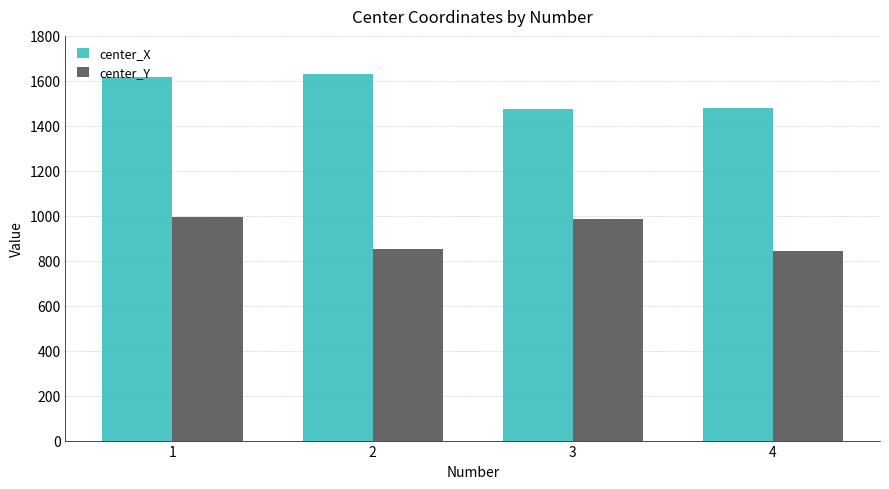

What is the lowest value of the center_X series?

1473.0